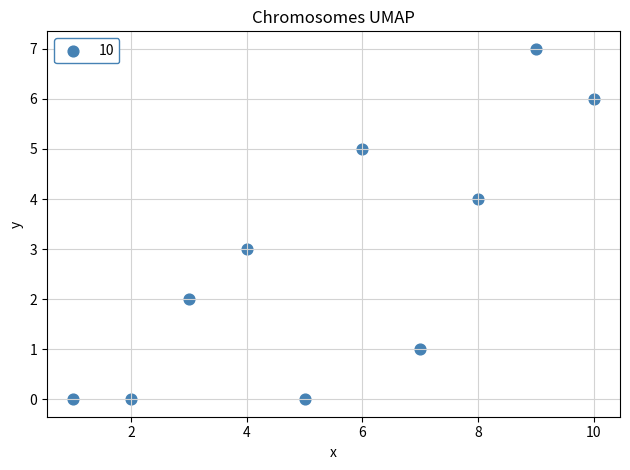

What is the range of X values (max minus min)?

9